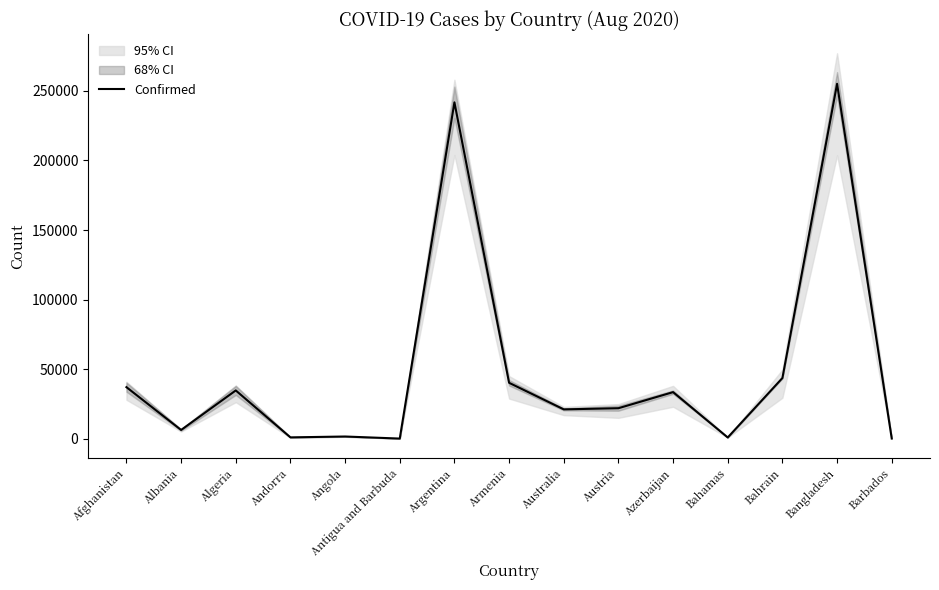

Reading right to left, what are all the values shown in this chart?

138	255113	43629	878	33481	21919	21084	40185	241811	92	1572	955	34693	6275	37054